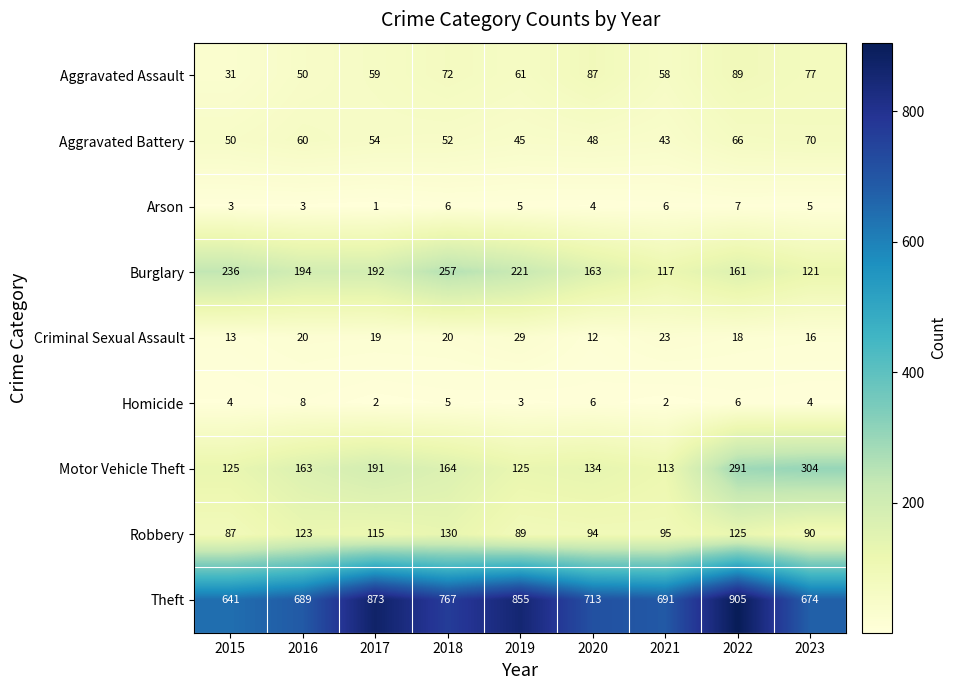

Which series has the widest spread of values?

Theft